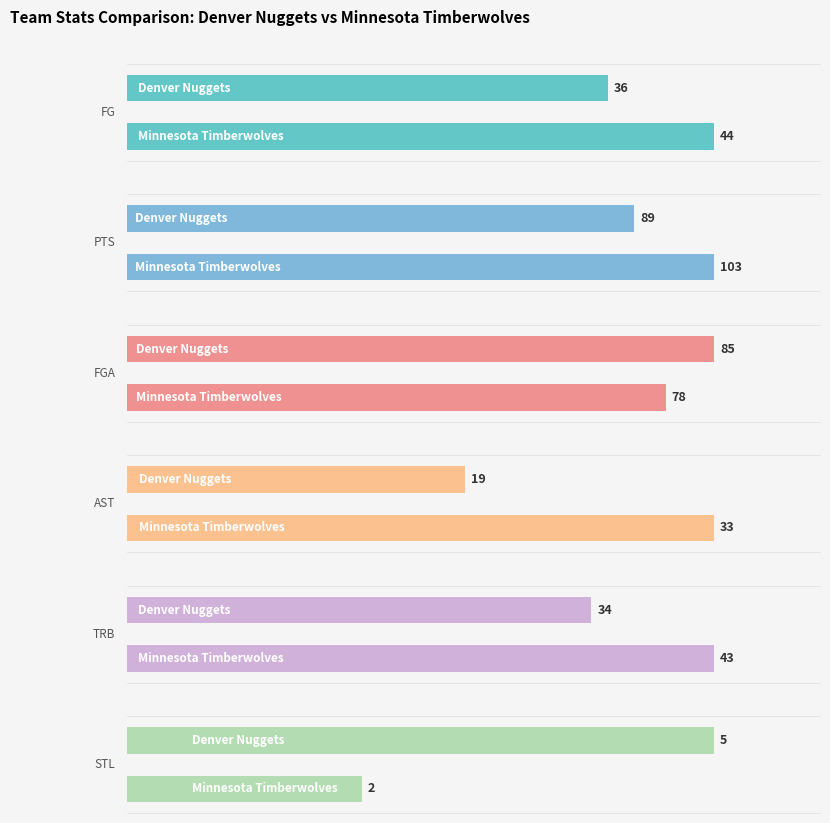

Reading left to right, what are all the values shown in this chart?

FG: 36	44
PTS: 89	103
FGA: 85	78
AST: 19	33
TRB: 34	43
STL: 5	2